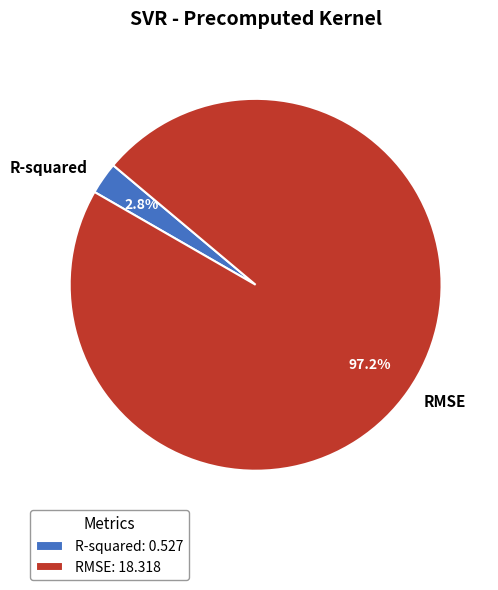

Rank the categories by value from highest to lowest.

RMSE, R-squared